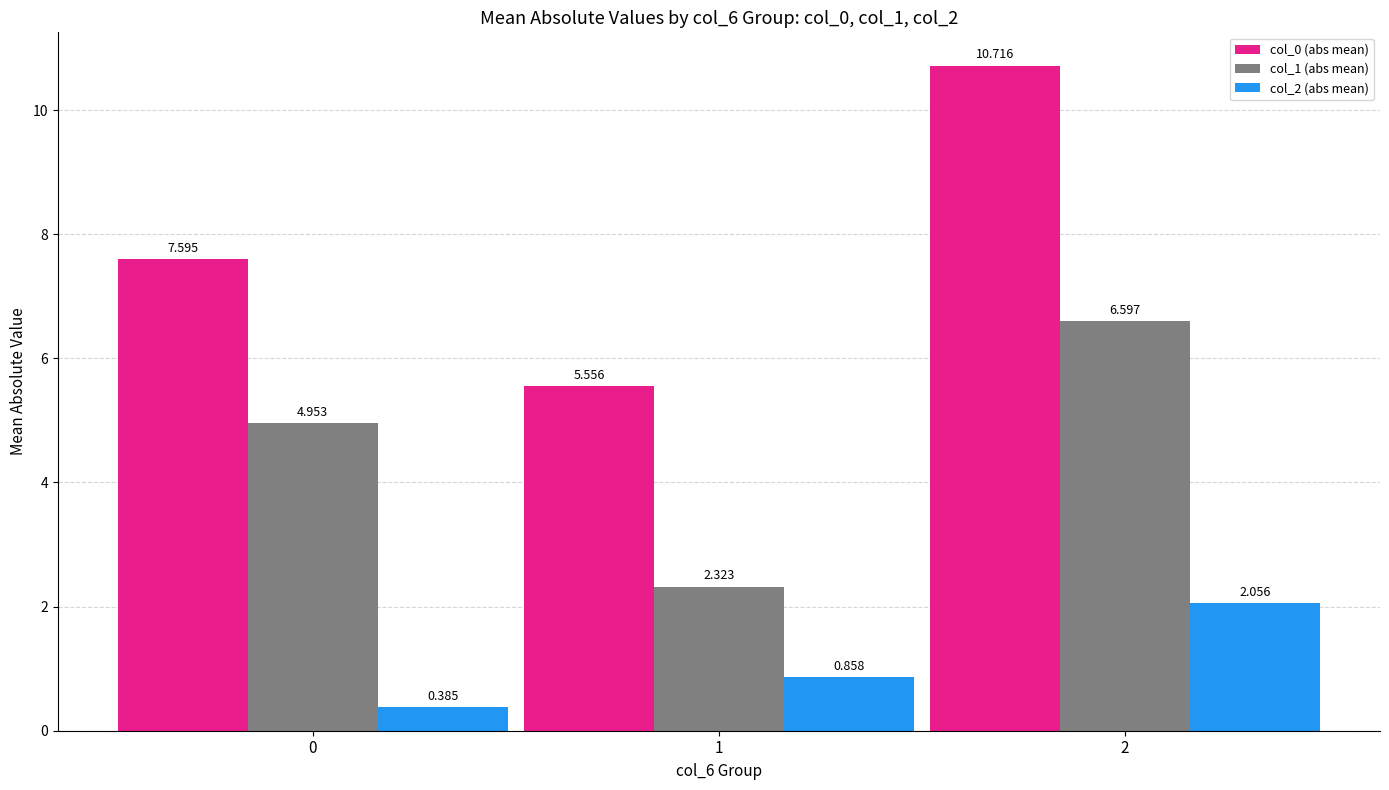

Reading right to left, list all the values displayed in this chart.

col_0 (abs mean): 2=10.7	1=5.6	0=7.6
col_1 (abs mean): 2=6.6	1=2.3	0=5.0
col_2 (abs mean): 2=2.1	1=0.9	0=0.4